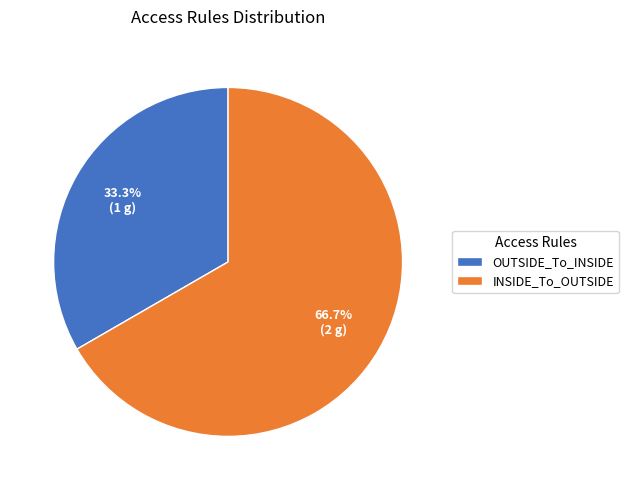

Is it true that OUTSIDE_To_INSIDE is 33% of the pie?

True